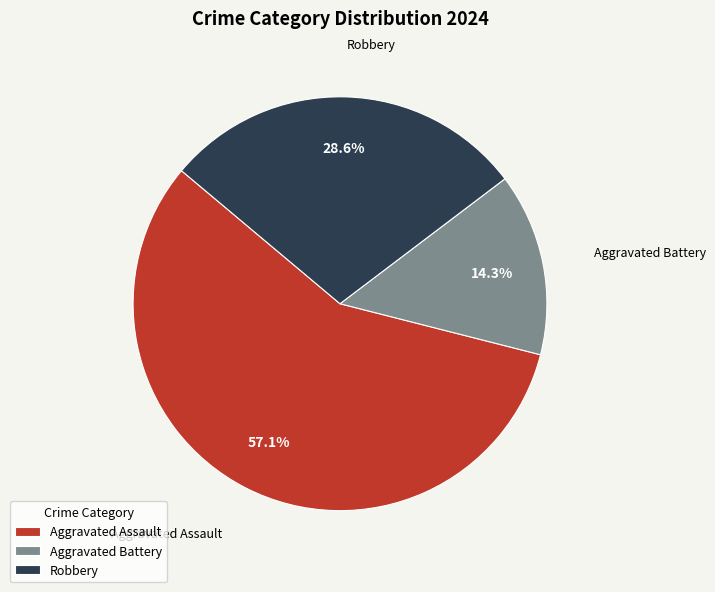

What is the ratio of the value at Aggravated Battery to the value at Robbery?

0.5